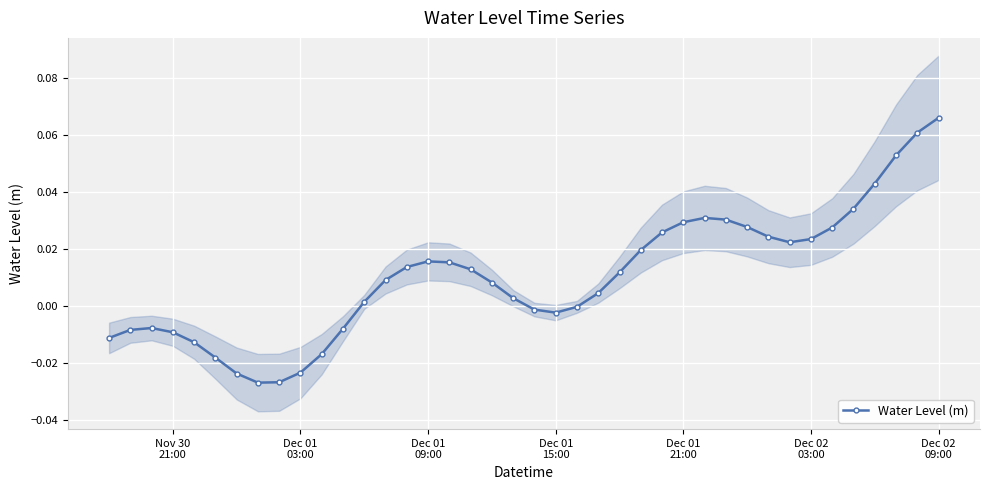

True or false: Water Level (m) has more than 0 interior local peaks.

True